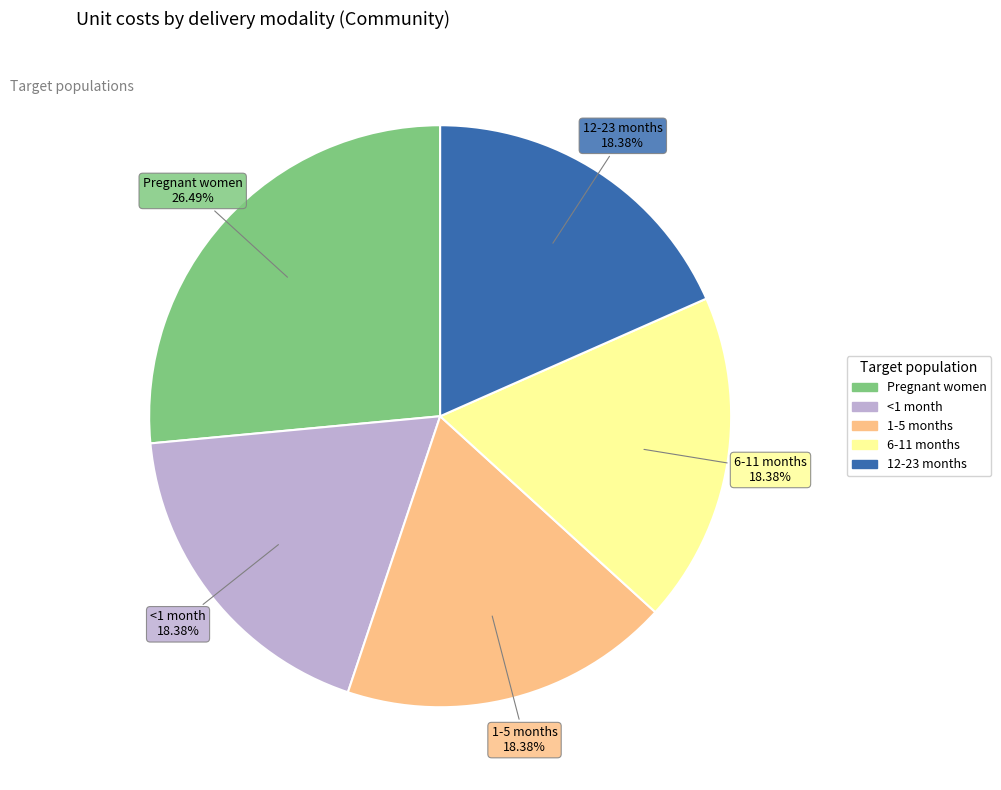

Is there any slice that represents more than half of the pie?

No